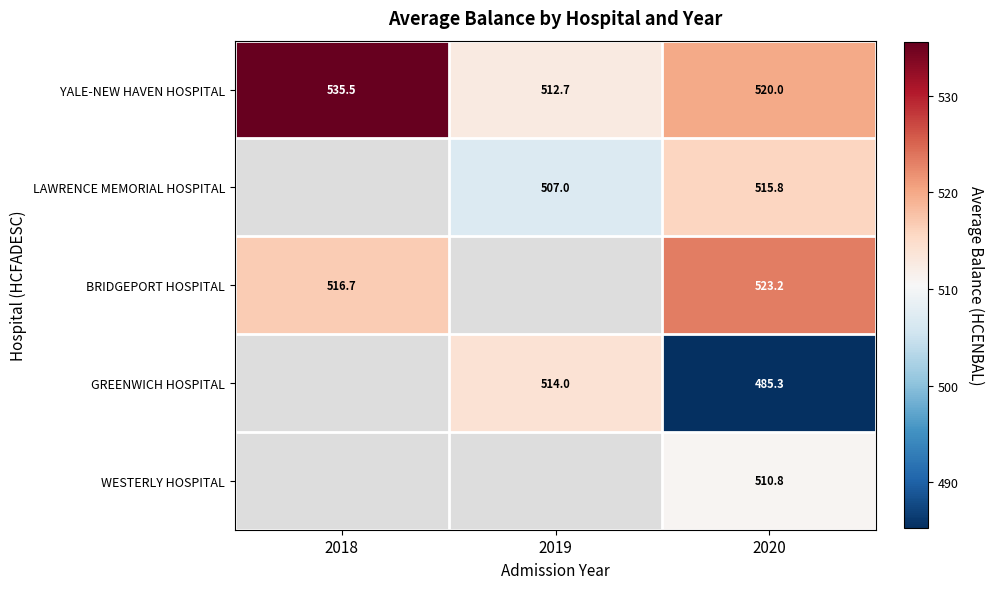

What is the difference between the highest and lowest values at 2020?

37.9